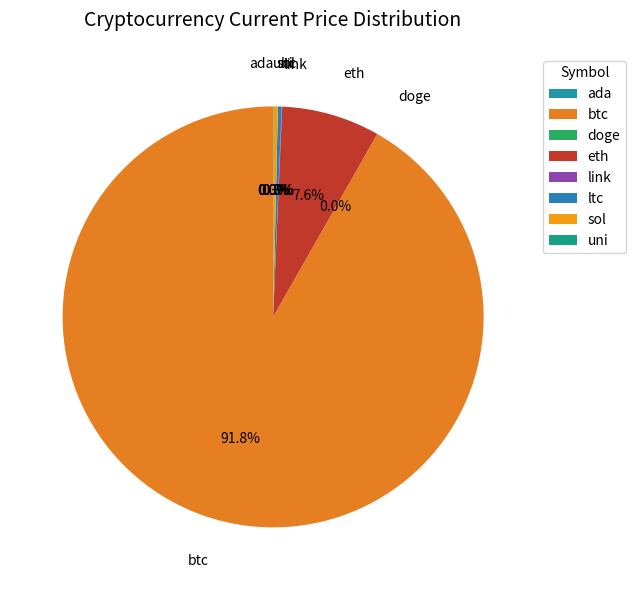

What is the majority slice?

btc